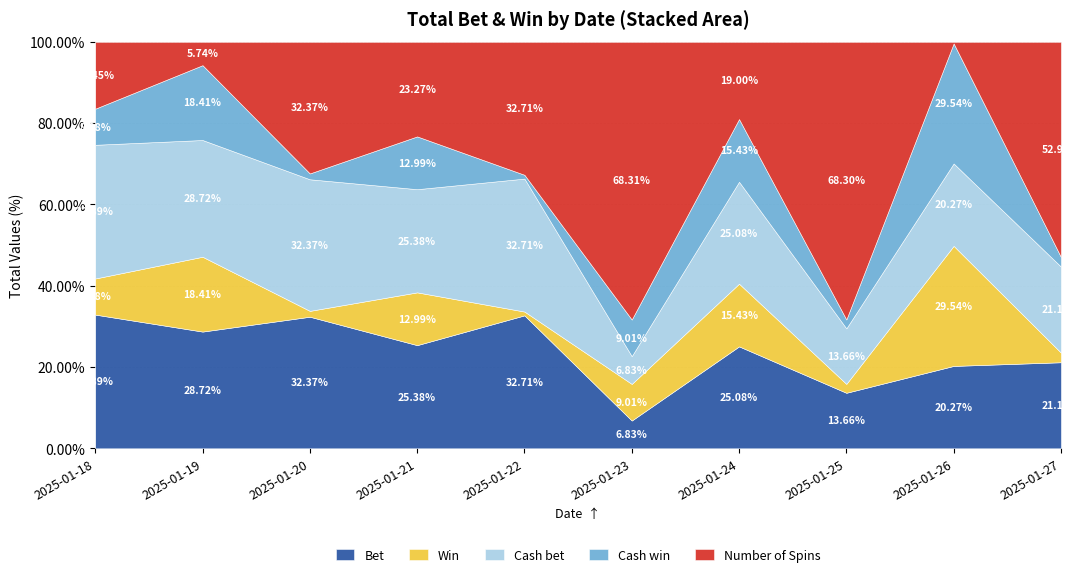

Where does the Cash bet series first go above 26?

2025-01-18